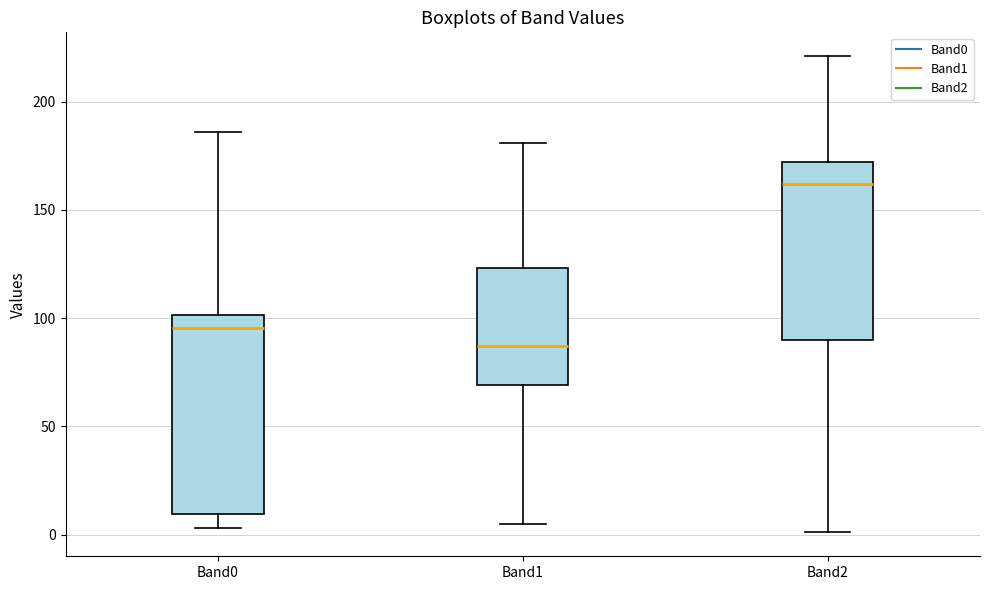

Which box has the lowest median line?

Band1